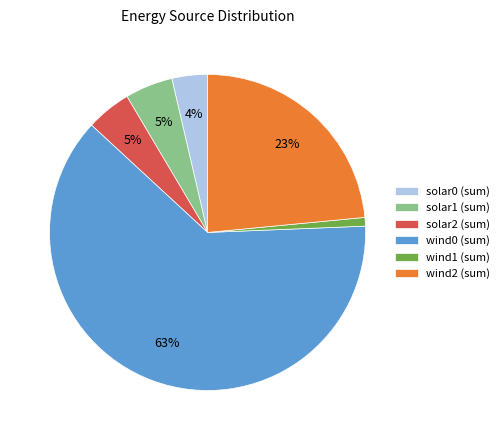

The solar0 (sum) slice represents 4% of the pie. True or false?

True